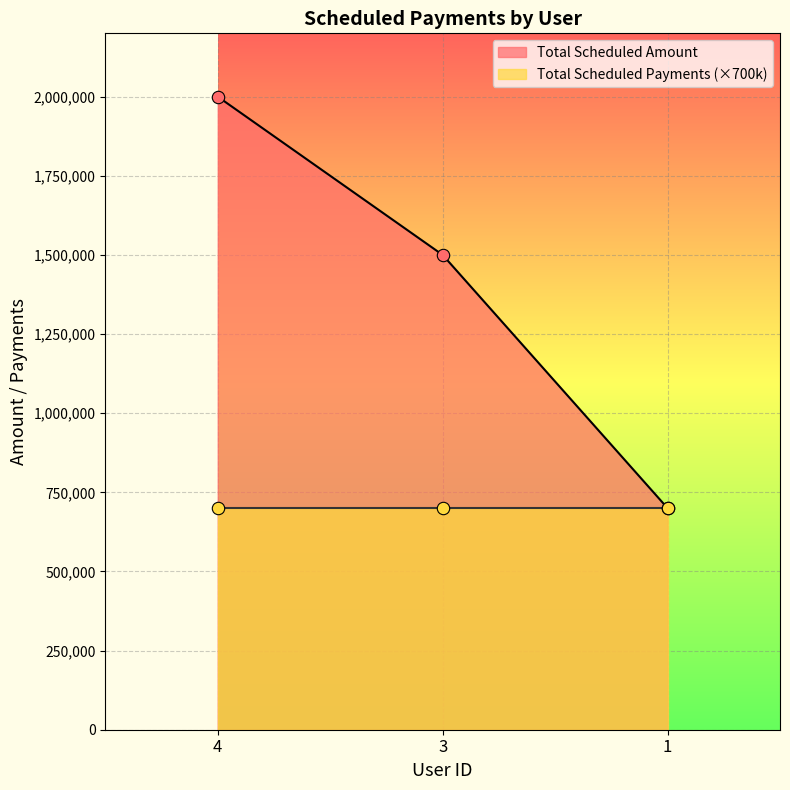

What is the change in value from 4 to 1?

-1300000